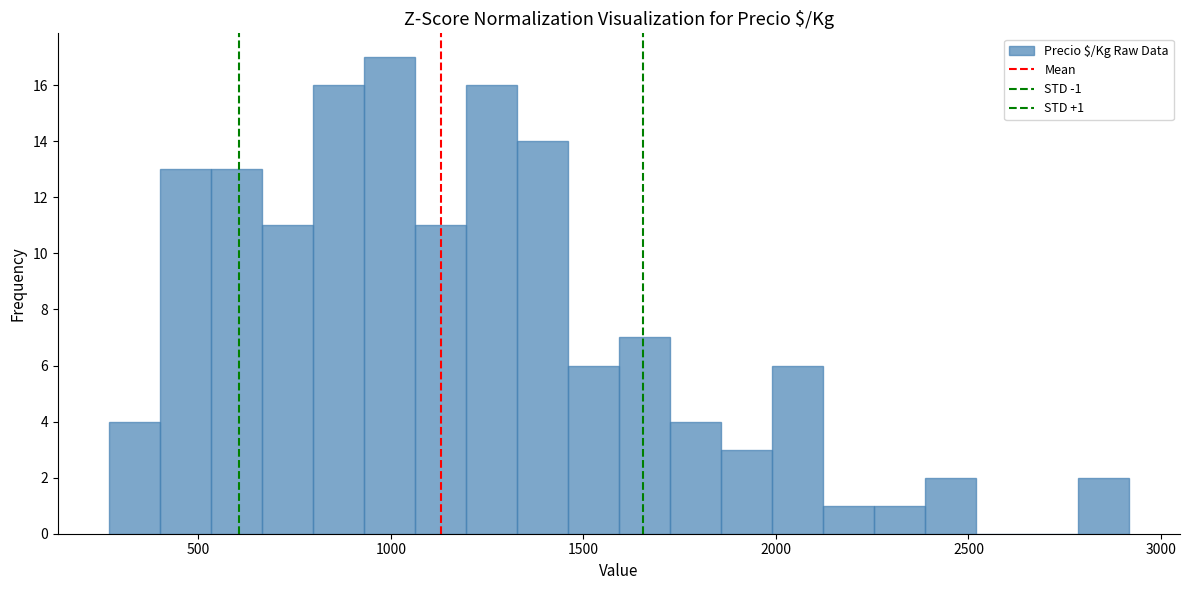

Around what value on the x-axis is the tallest bar? Give the approximate position of its centre, as read against the axis.

1000